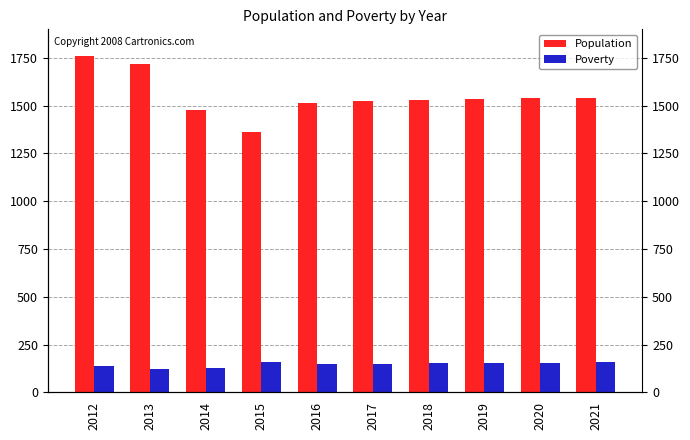

Between 2014 and 2015, which series saw the biggest shift?

Population